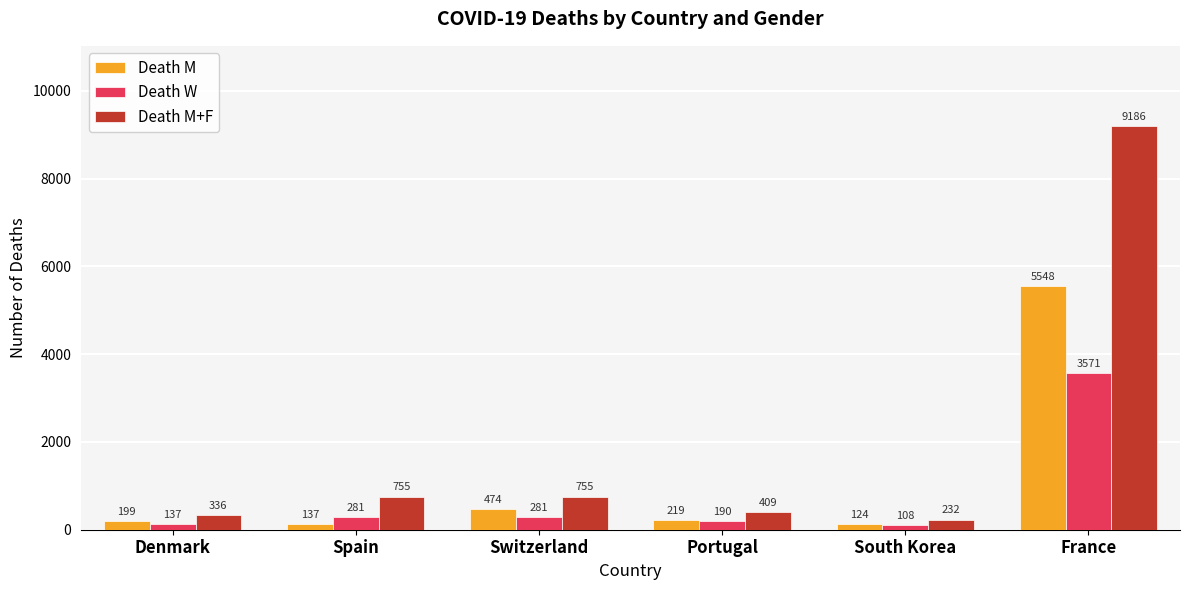

What is the difference between the maximum and second lowest values in the Death W series?

3434